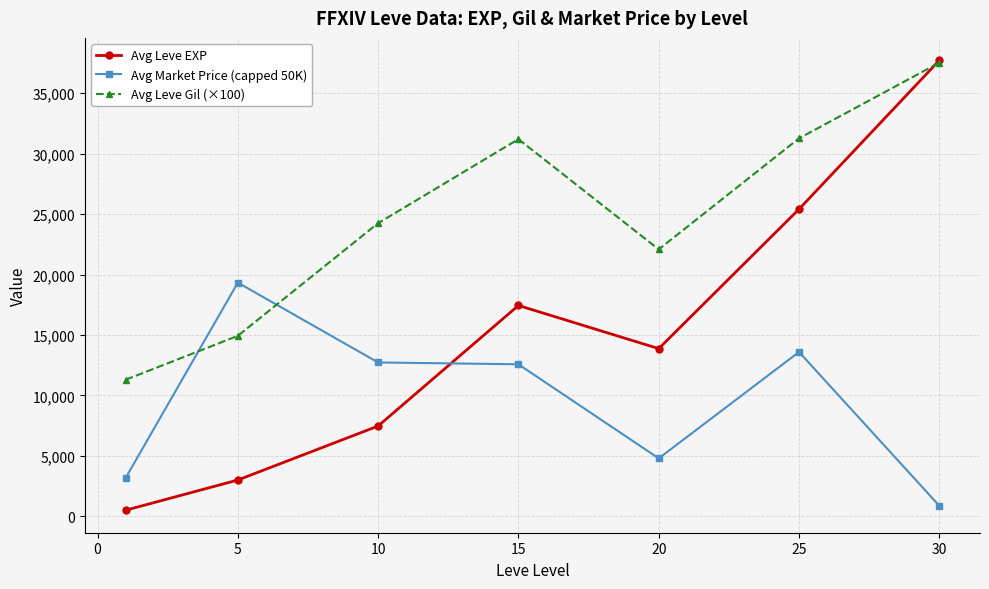

What is the highest value of the Avg Leve Gil (×100) series?

37525.0